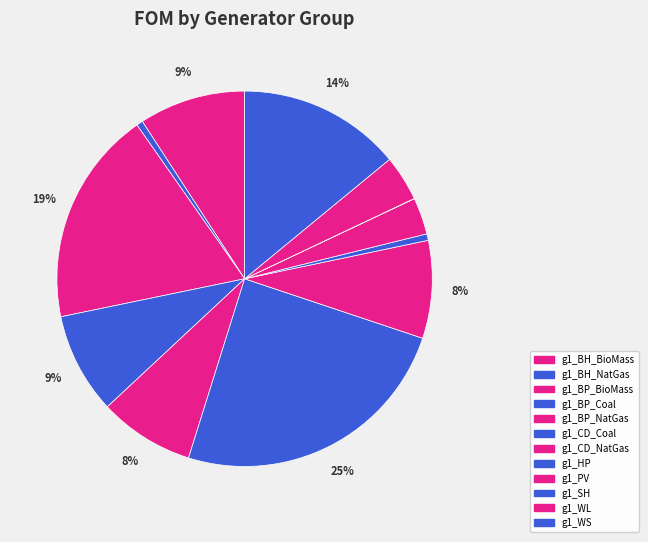

Which slice is the largest?

g1_CD_Coal